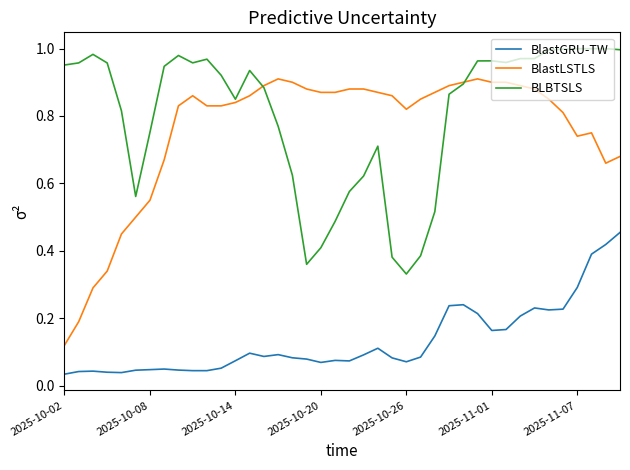

Which series has the largest range (max minus min)?

BlastLSTLS